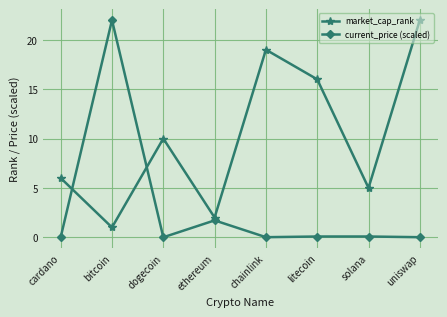

Rank the series by their average value, from highest to lowest.

market_cap_rank, current_price (scaled)